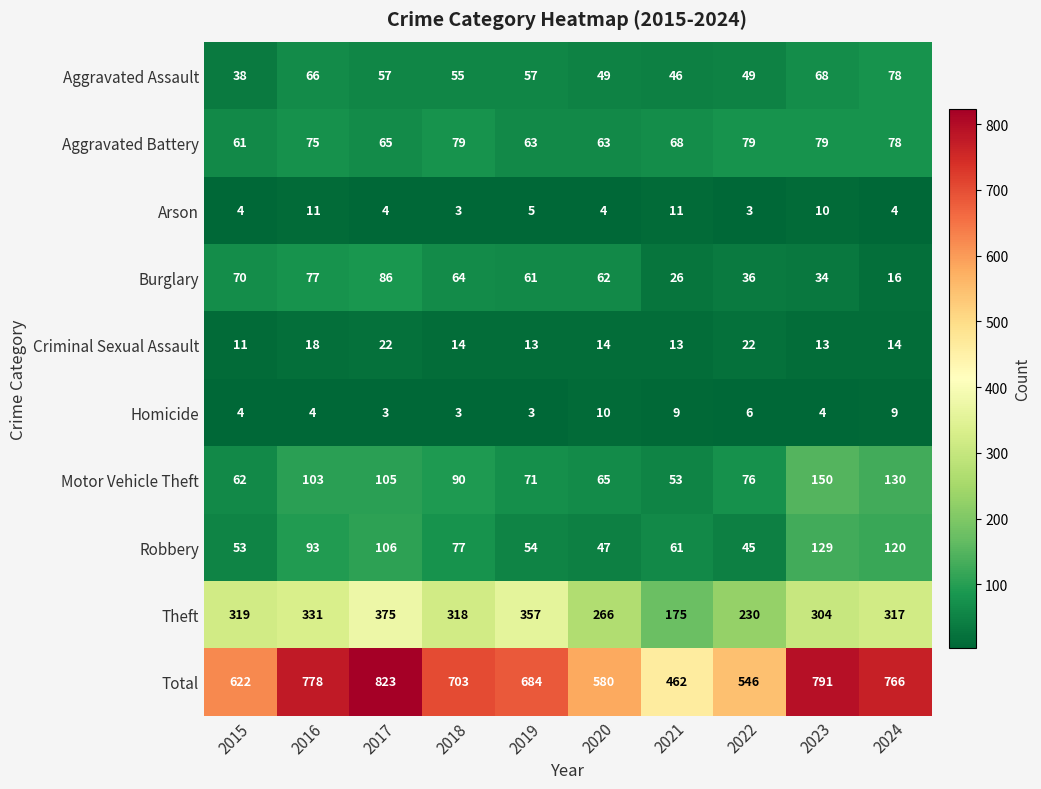

Which series changed the most between 2021 and 2022?

Total